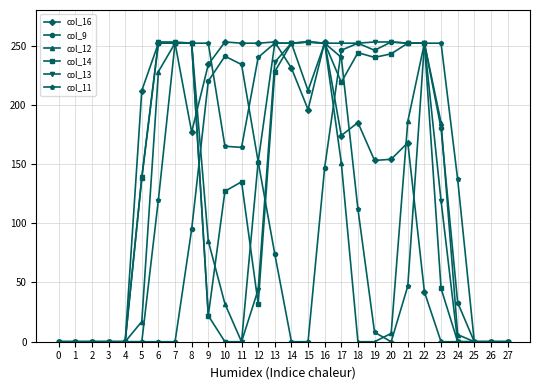

What is the sum of all col_11 values?

3461